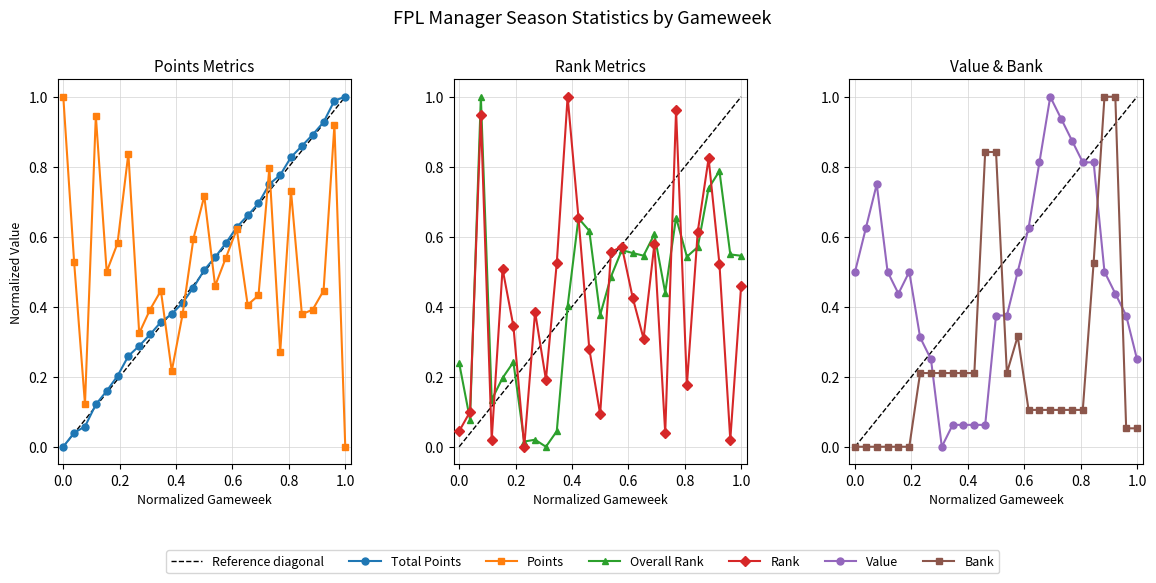

Reading right to left, transcribe all the data shown in this chart.

total_points: 1.0	1.0	0.9	0.9	0.9	0.8	0.8	0.8	0.7	0.7	0.6	0.6	0.5	0.5	0.5	0.4	0.4	0.4	0.3	0.3	0.3	0.2	0.2	0.1	0.1	0.0	0.0
points: 0.0	0.9	0.4	0.4	0.4	0.7	0.3	0.8	0.4	0.4	0.6	0.5	0.5	0.7	0.6	0.4	0.2	0.4	0.4	0.3	0.8	0.6	0.5	0.9	0.1	0.5	1.0
overall_rank: 0.5	0.5	0.8	0.7	0.6	0.5	0.7	0.4	0.6	0.5	0.6	0.6	0.5	0.4	0.6	0.7	0.4	0.0	0.0	0.0	0.0	0.2	0.2	0.1	1.0	0.1	0.2
rank: 0.5	0.0	0.5	0.8	0.6	0.2	1.0	0.0	0.6	0.3	0.4	0.6	0.6	0.1	0.3	0.7	1.0	0.5	0.2	0.4	0.0	0.3	0.5	0.0	0.9	0.1	0.0
value: 0.2	0.4	0.4	0.5	0.8	0.8	0.9	0.9	1.0	0.8	0.6	0.5	0.4	0.4	0.1	0.1	0.1	0.1	0.0	0.2	0.3	0.5	0.4	0.5	0.8	0.6	0.5
bank: 0.1	0.1	1.0	1.0	0.5	0.1	0.1	0.1	0.1	0.1	0.1	0.3	0.2	0.8	0.8	0.2	0.2	0.2	0.2	0.2	0.2	0.0	0.0	0.0	0.0	0.0	0.0